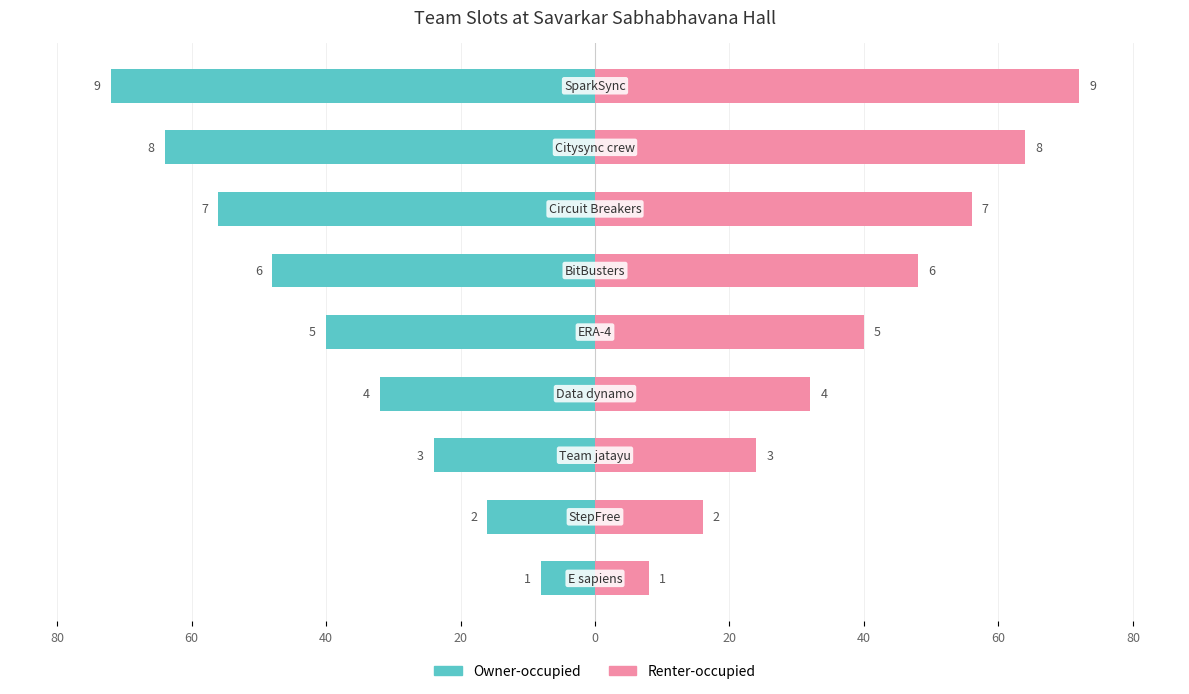

What is the value of the Renter-occupied bar at the 4th from the left?

32